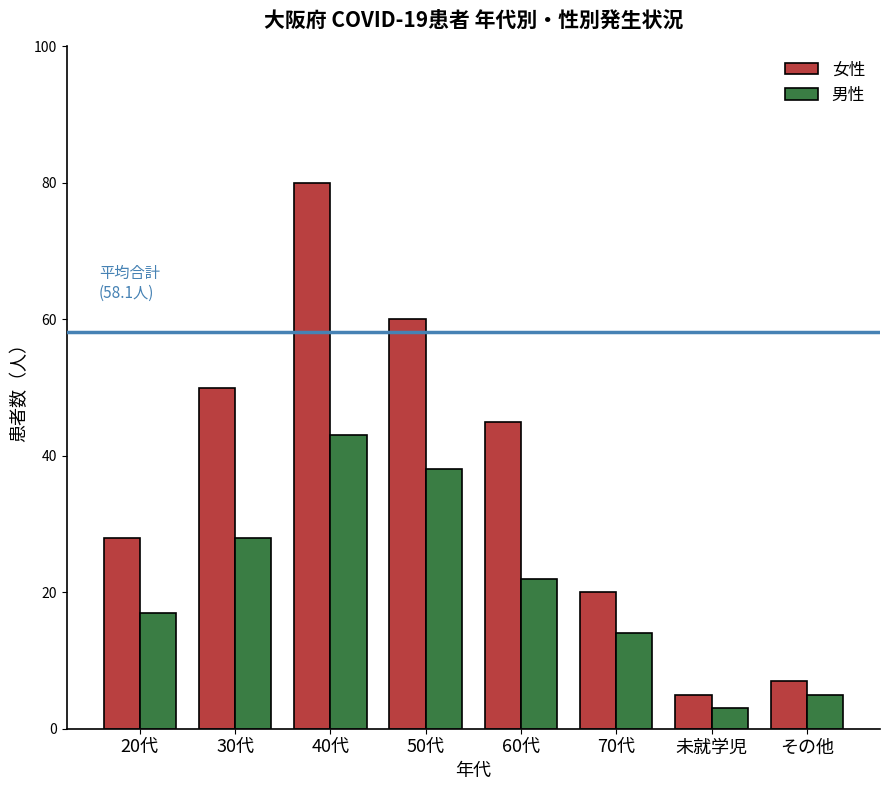

What position from the right is 70代?

3